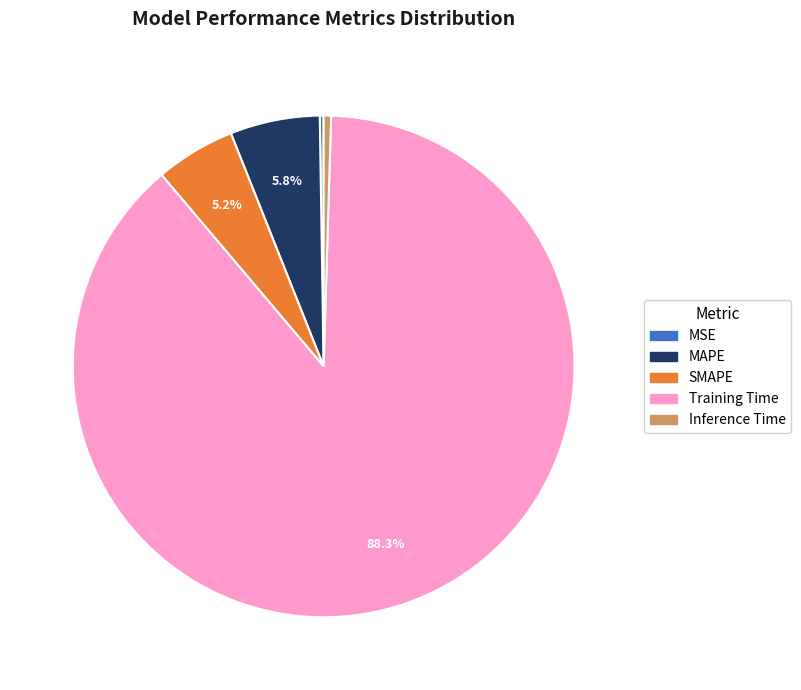

Which category accounts for the majority?

Training Time